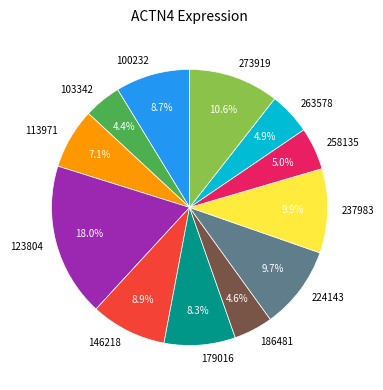

What is the largest slice in the pie chart?

123804